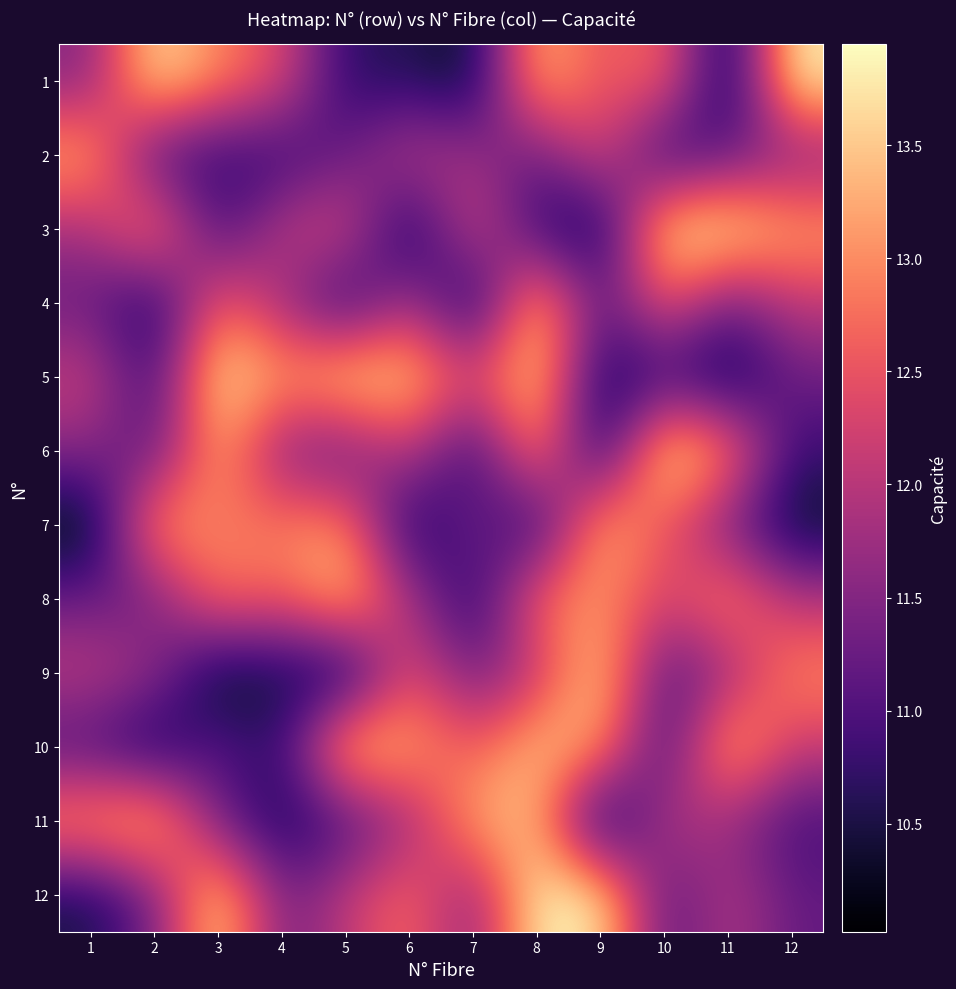

What is the spread (max minus min) of values at 3?

3.8